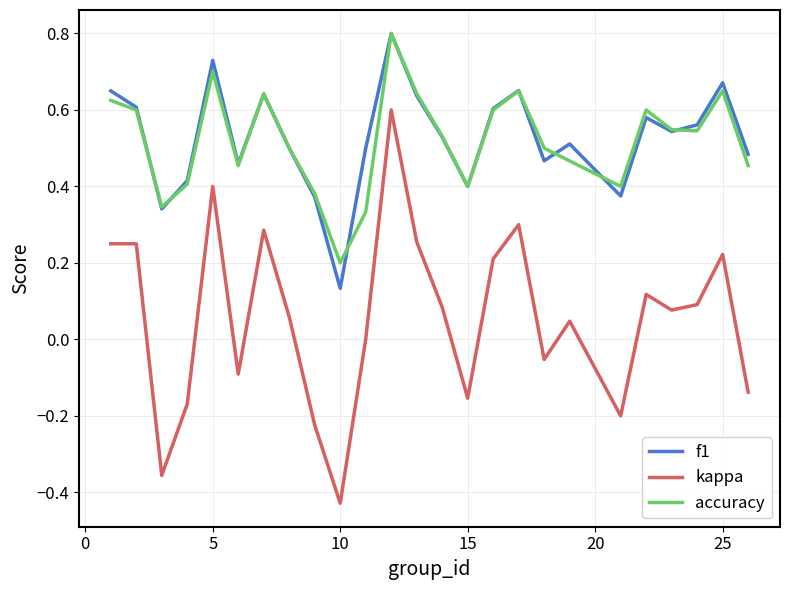

Which series has the largest range (max minus min)?

kappa